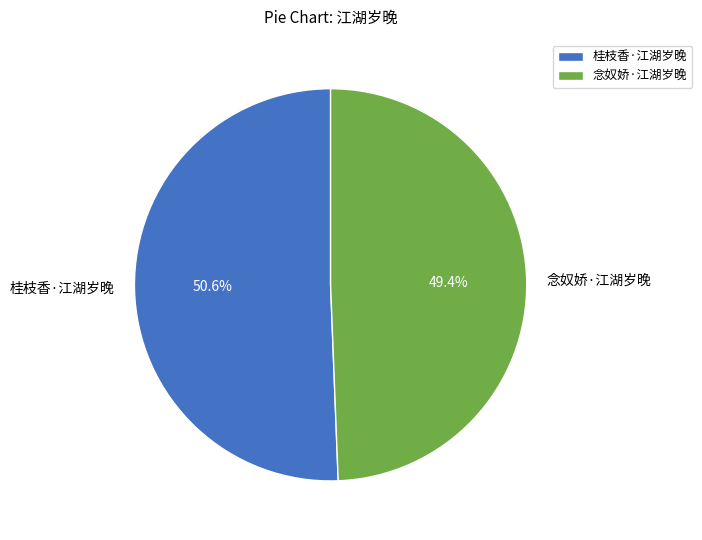

Combined, what portion of the pie is 桂枝香·江湖岁晚 and 念奴娇·江湖岁晚?

100.0%